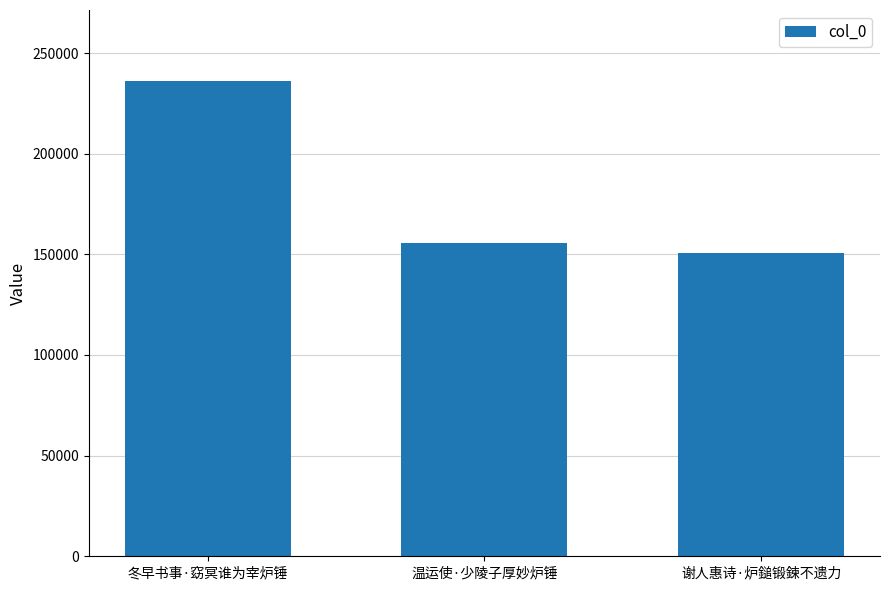

Where is the data nearest to the value 193224?

温运使·少陵子厚妙炉锤